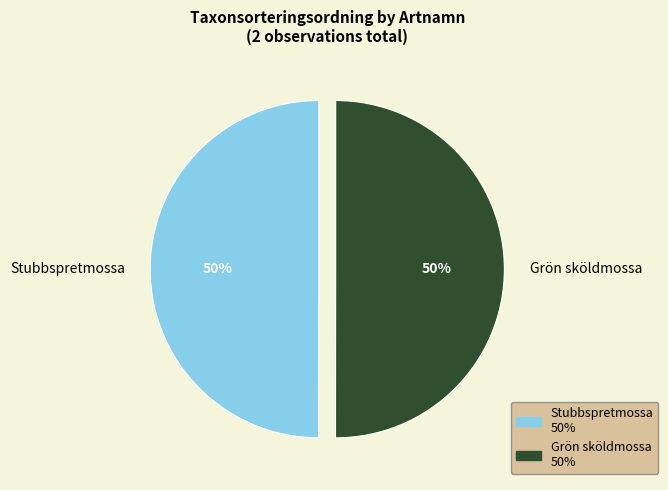

Is the sum of Grön sköldmossa and Stubbspretmossa greater than half?

Yes